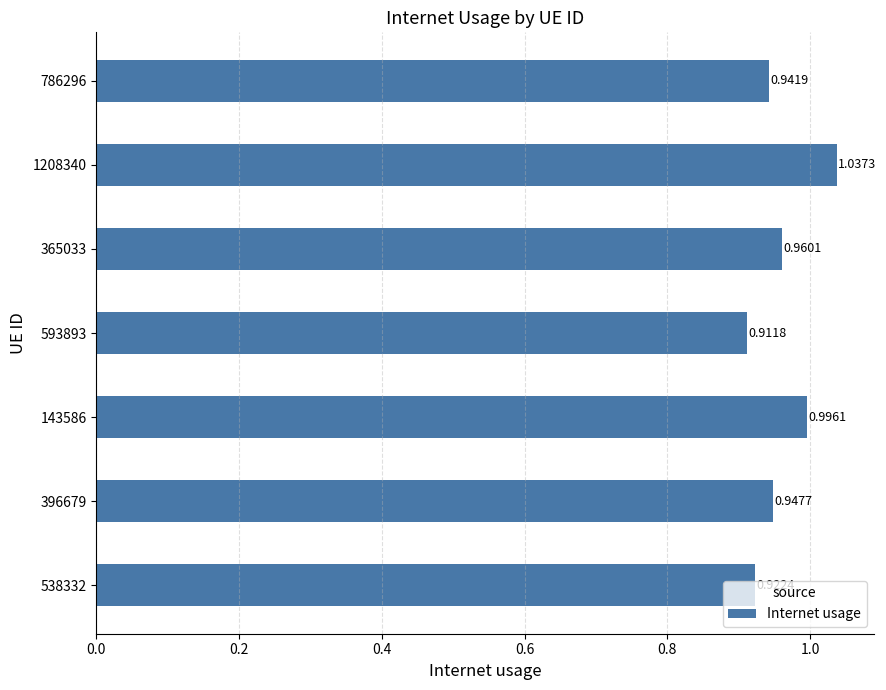

Rank the categories by value from highest to lowest.

1208340, 143586, 365033, 396679, 786296, 538332, 593893